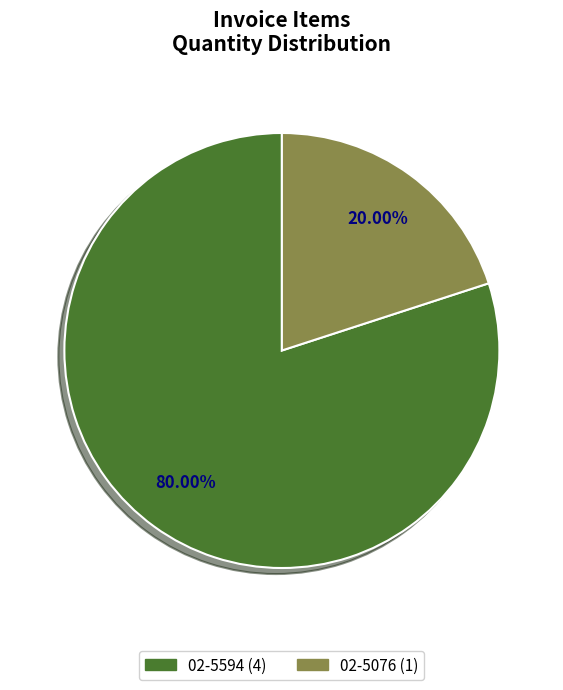

Does 02-5594 represent more than half of the total?

Yes